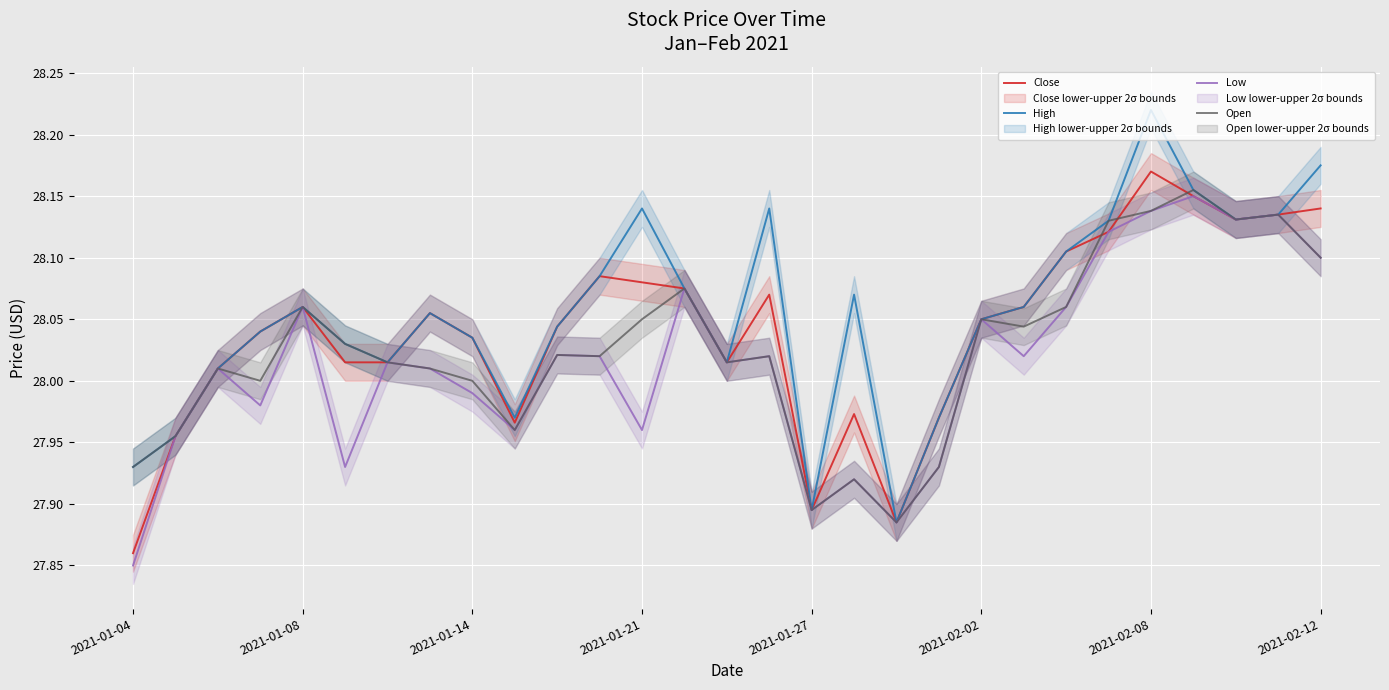

How many values in the Close series exceed 28?

22